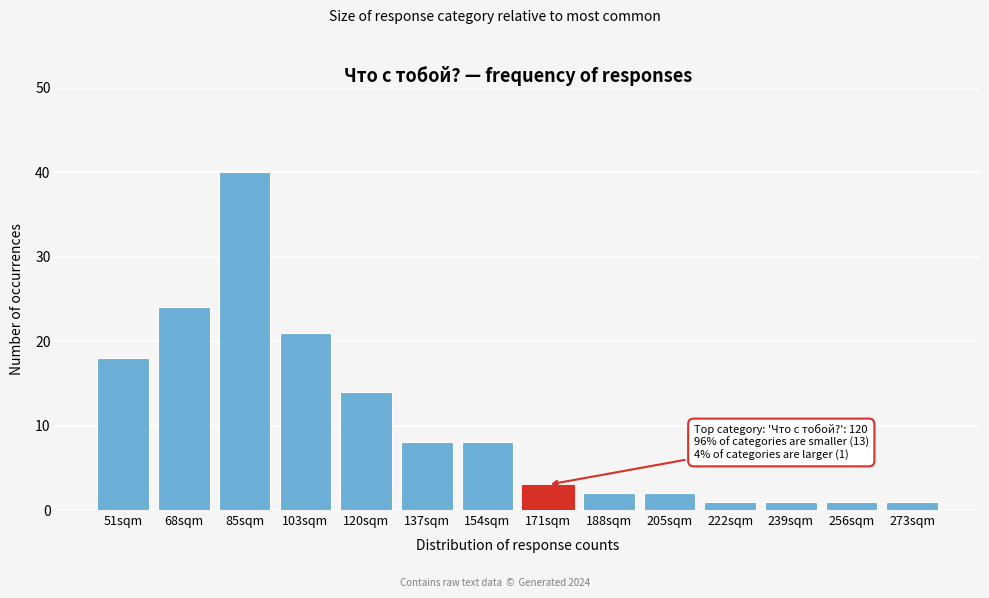

Reading left to right, list all the values displayed in this chart.

51sqm=18	68sqm=24	85sqm=40	103sqm=21	120sqm=14	137sqm=8	154sqm=8	171sqm=3	188sqm=2	205sqm=2	222sqm=1	239sqm=1	256sqm=1	273sqm=1